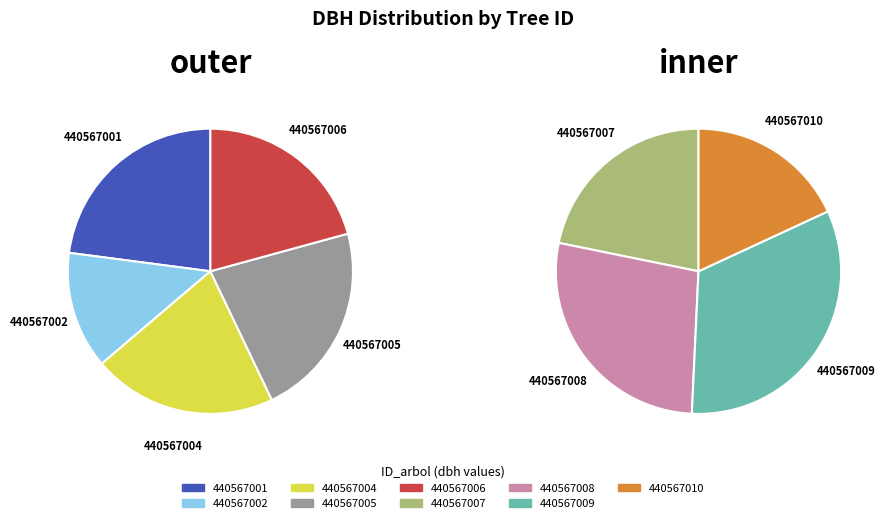

To the nearest percent, what percentage of the pie is 440567008?

13%